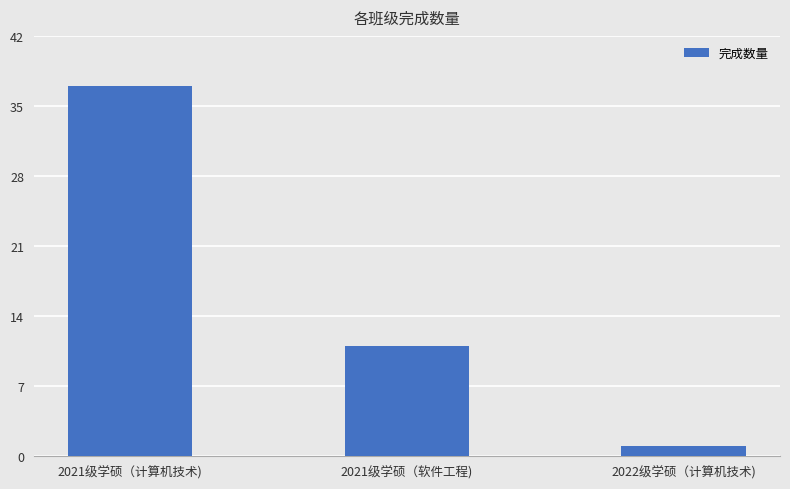

What is the value of the 3rd bar from the left?

1